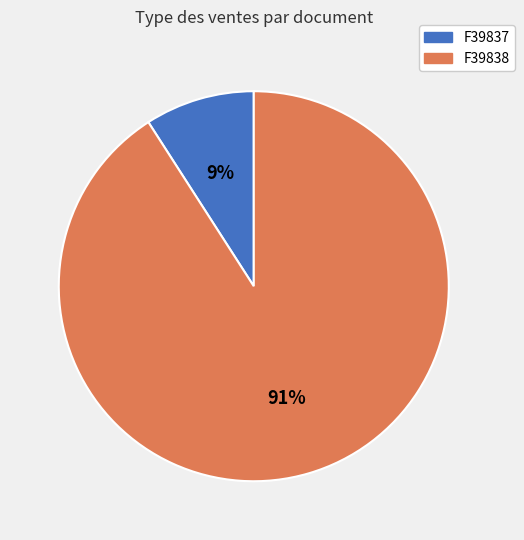

Is the sum of F39837 and F39838 greater than half?

Yes